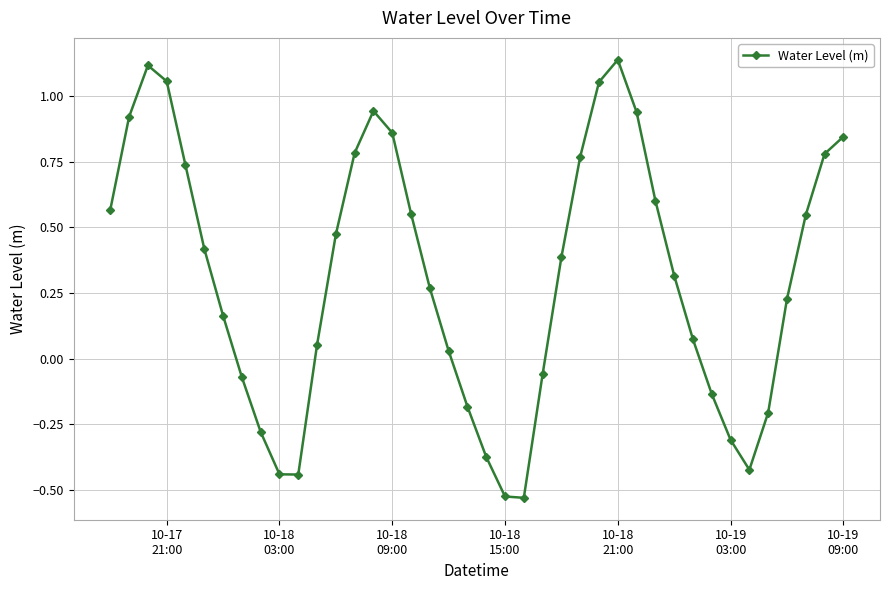

True or false: the data has more than 1 interior local peaks.

True